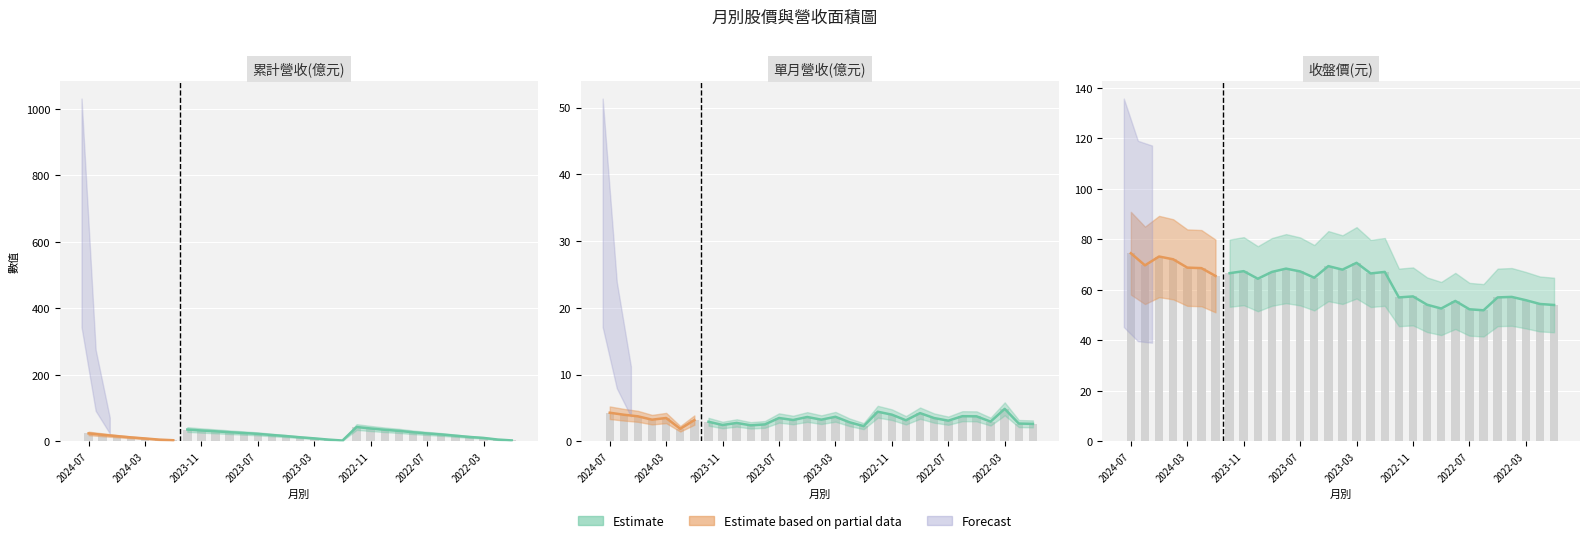

Reading right to left, what are all the values shown in this chart?

累計營收(億): 2022-01=2.6	2022-02=5.3	2022-03=10.1	2022-04=13.1	2022-05=16.8	2022-06=20.6	2022-07=23.7	2022-08=27.1	2022-09=31.4	2022-10=34.5	2022-11=38.5	2022-12=42.9	2023-01=2.3	2023-02=5.1	2023-03=8.8	2023-04=12.0	2023-05=15.7	2023-06=18.9	2023-07=22.4	2023-08=24.9	2023-09=27.3	2023-10=30.0	2023-11=32.5	2023-12=35.4	2024-01=3.2	2024-02=5.1	2024-03=8.6	2024-04=11.8	2024-05=15.5	2024-06=19.5	2024-07=23.8
單月營收(億): 2022-01=2.6	2022-02=2.7	2022-03=4.9	2022-04=3.0	2022-05=3.7	2022-06=3.8	2022-07=3.1	2022-08=3.5	2022-09=4.2	2022-10=3.1	2022-11=4.0	2022-12=4.4	2023-01=2.3	2023-02=2.9	2023-03=3.7	2023-04=3.2	2023-05=3.6	2023-06=3.2	2023-07=3.5	2023-08=2.5	2023-09=2.4	2023-10=2.8	2023-11=2.4	2023-12=2.9	2024-01=3.2	2024-02=1.9	2024-03=3.5	2024-04=3.2	2024-05=3.7	2024-06=4.0	2024-07=4.3
收盤價: 2022-01=54.0	2022-02=54.4	2022-03=55.9	2022-04=57.2	2022-05=57.0	2022-06=51.9	2022-07=52.3	2022-08=55.6	2022-09=52.6	2022-10=54.1	2022-11=57.4	2022-12=57.0	2023-01=67.1	2023-02=66.5	2023-03=70.7	2023-04=68.0	2023-05=69.4	2023-06=64.8	2023-07=67.3	2023-08=68.4	2023-09=67.1	2023-10=64.4	2023-11=67.4	2023-12=66.6	2024-01=65.5	2024-02=68.6	2024-03=68.8	2024-04=72.1	2024-05=73.2	2024-06=69.7	2024-07=74.5